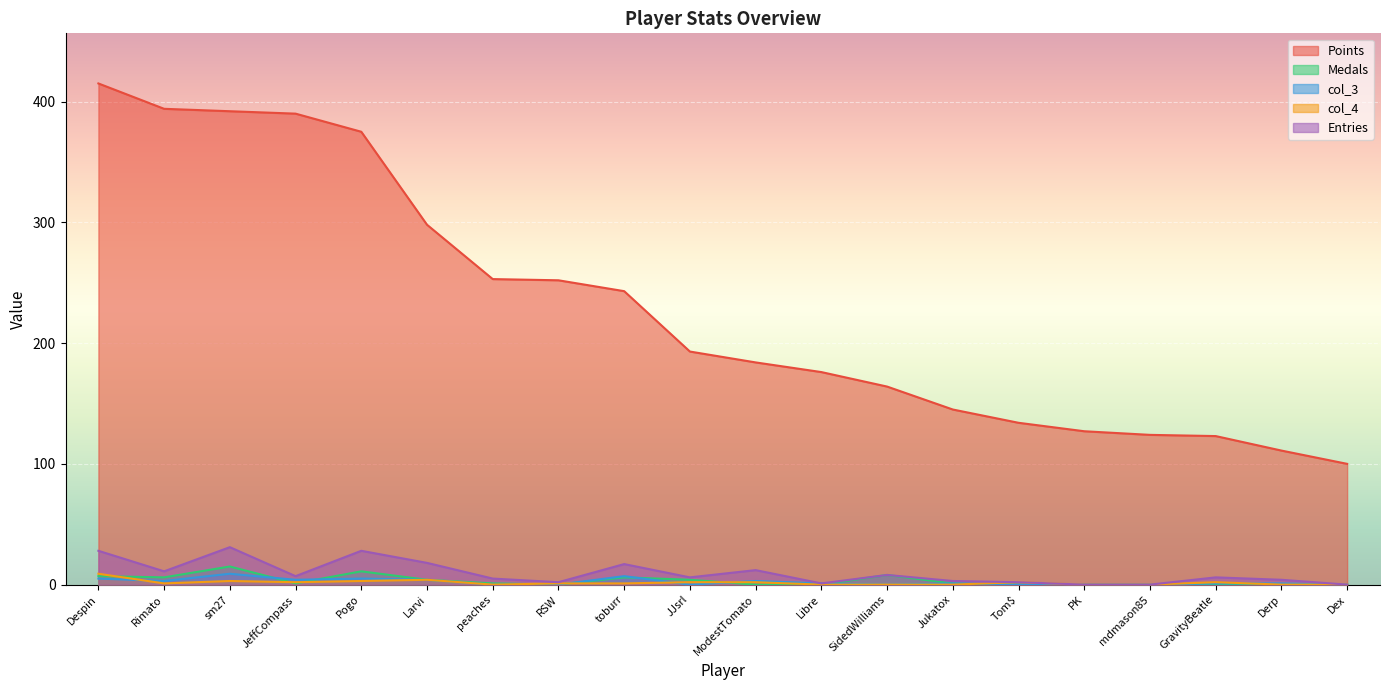

In col_3, how many points are higher than both neighbors (excluding endpoints)?

5